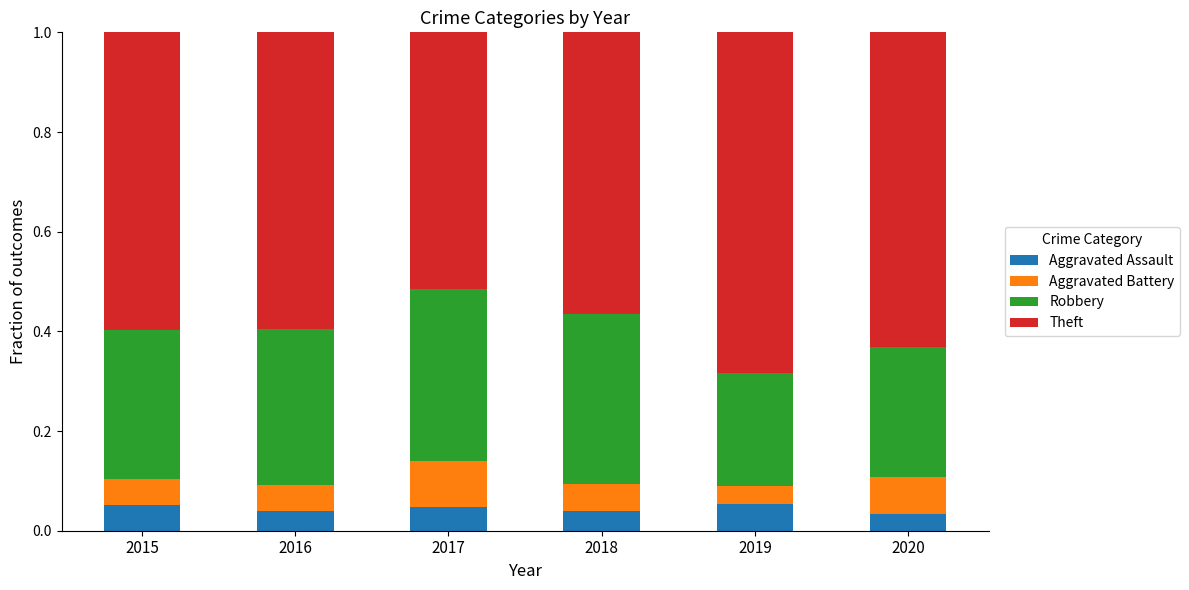

True or false: Aggravated Assault has a value of 0.0 at 2017.

False